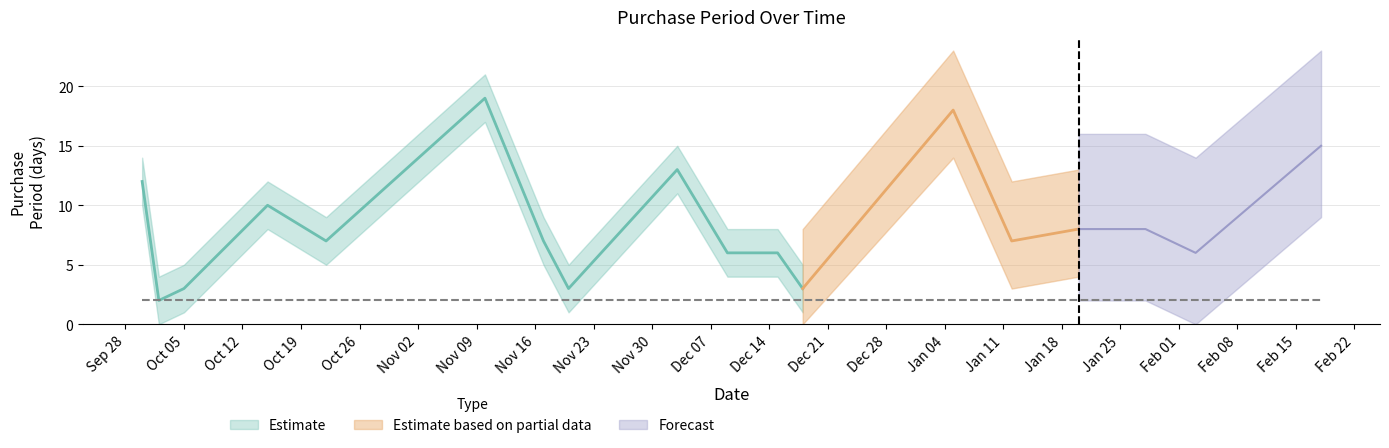

What is the average value?

8